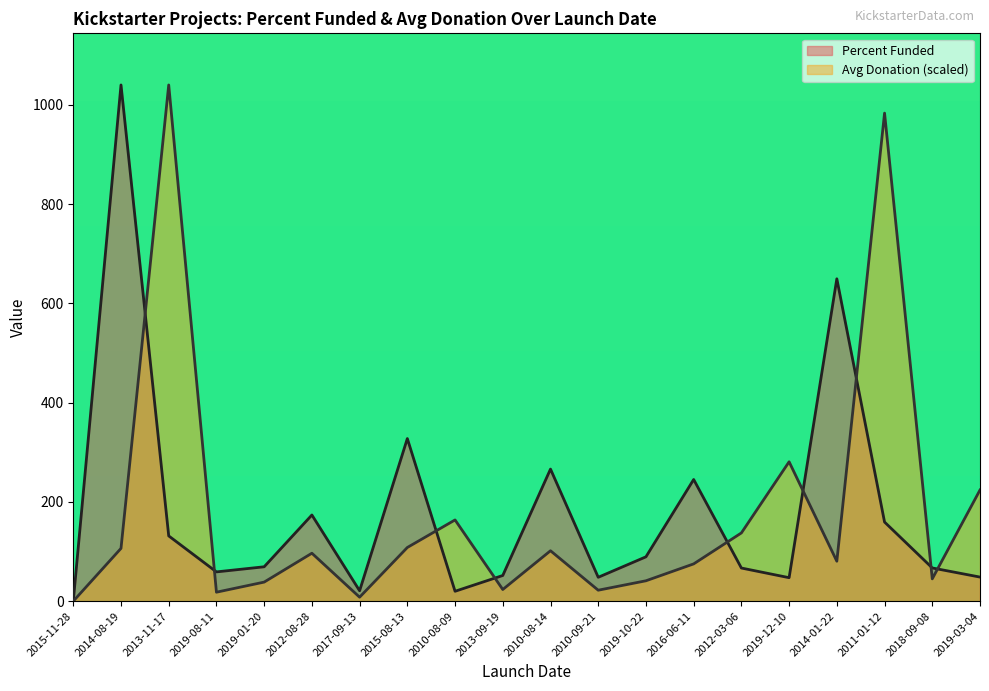

Does the chart display data point markers on the line(s)?

No